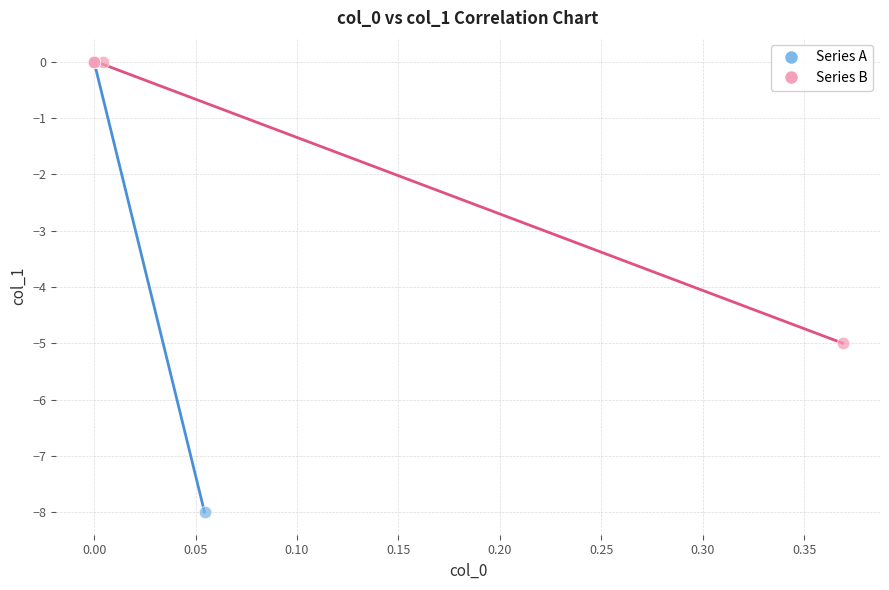

What are all the series names shown in the legend?

Series A, Series B